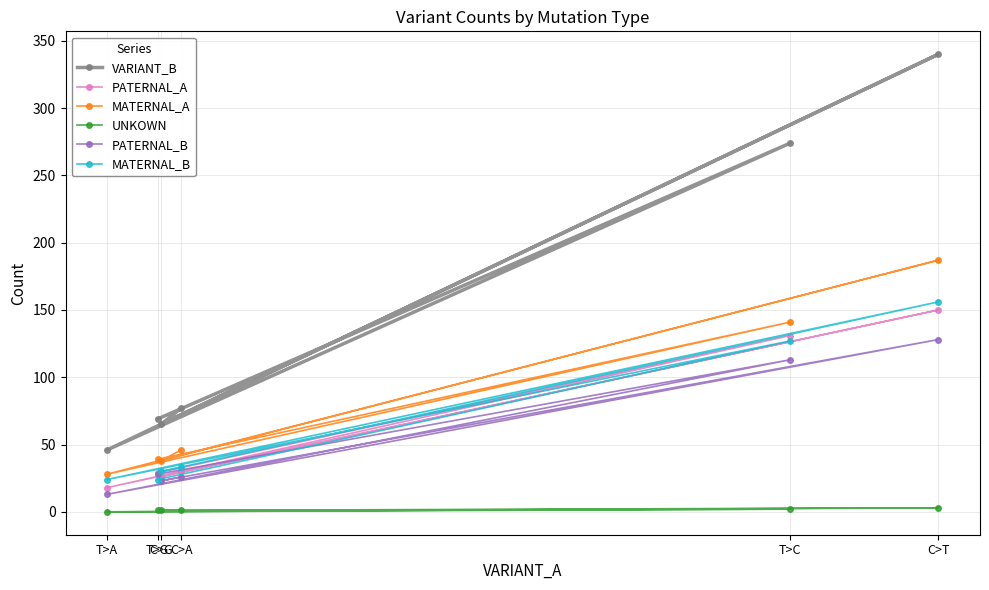

True or false: MATERNAL_A and UNKOWN cross at least once.

False